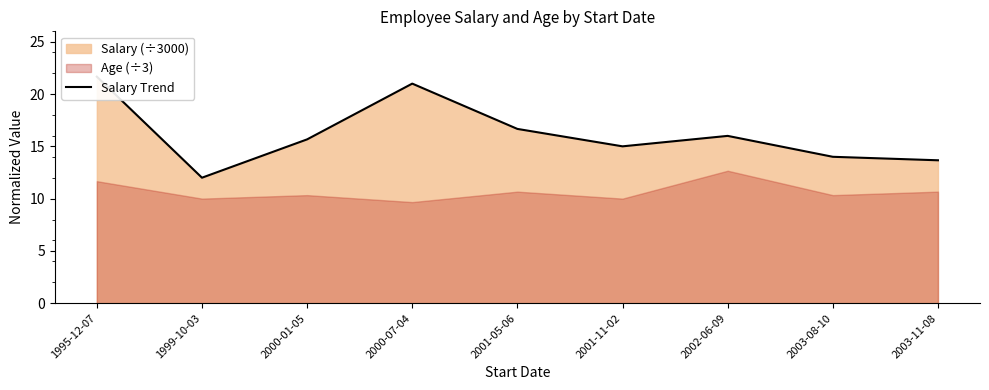

Where is the first local maximum?

2000-07-04